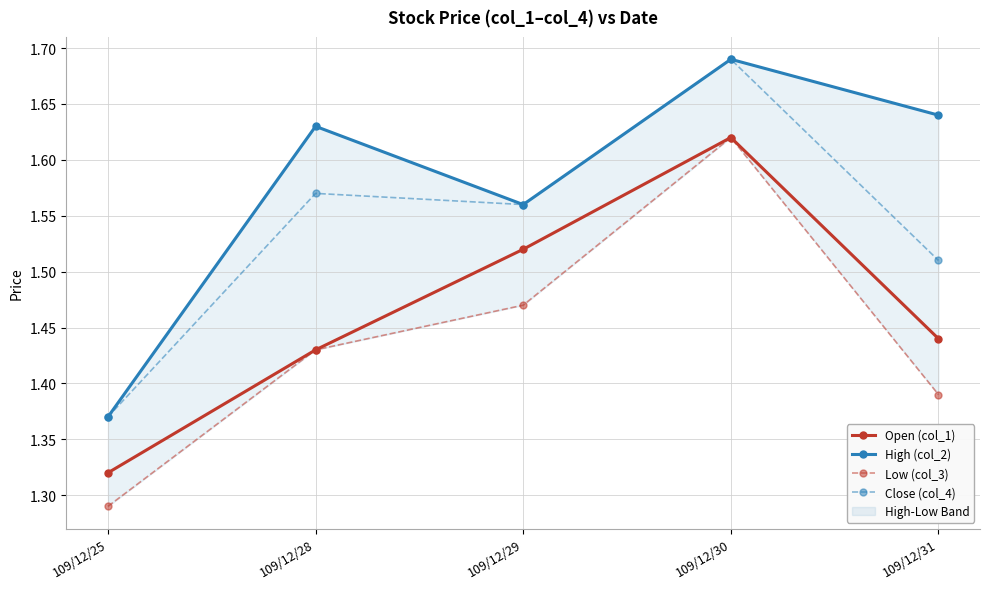

Which label corresponds to the smallest value in the chart?

109/12/25